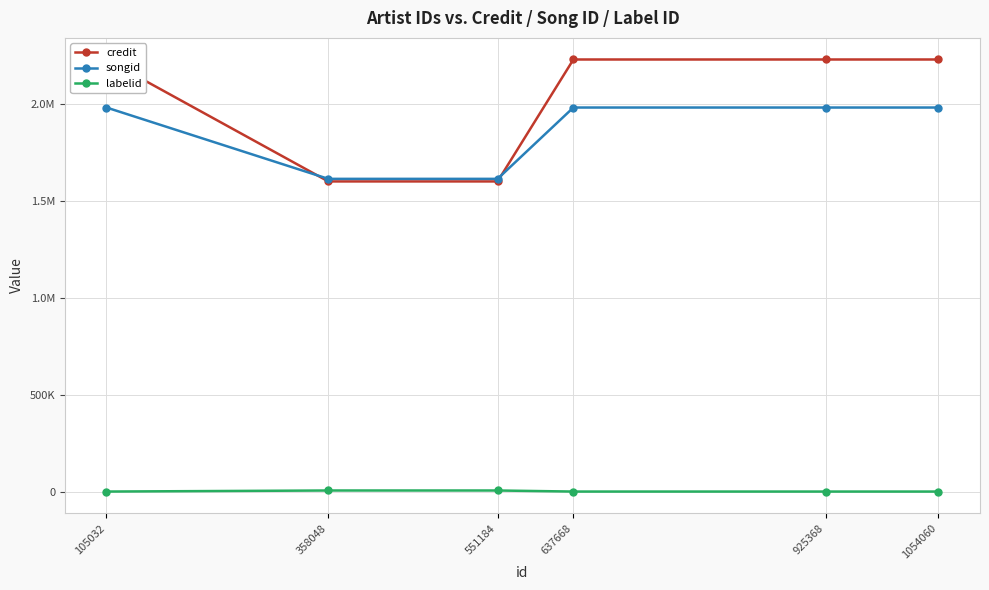

What is the total value across all series at 1054060?

4218847